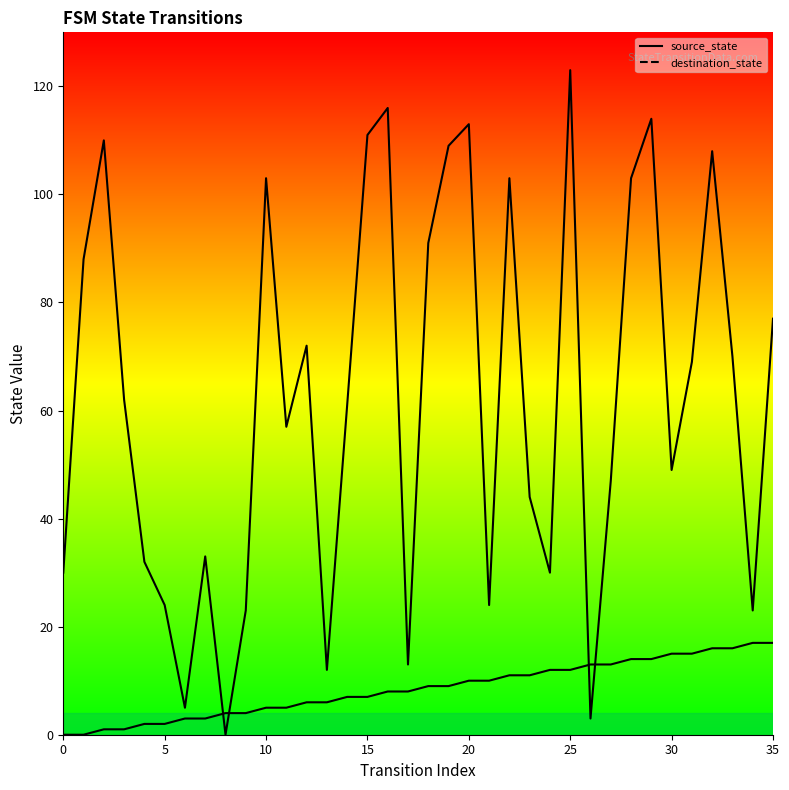

True or false: destination_state and source_state intersect in this chart.

True